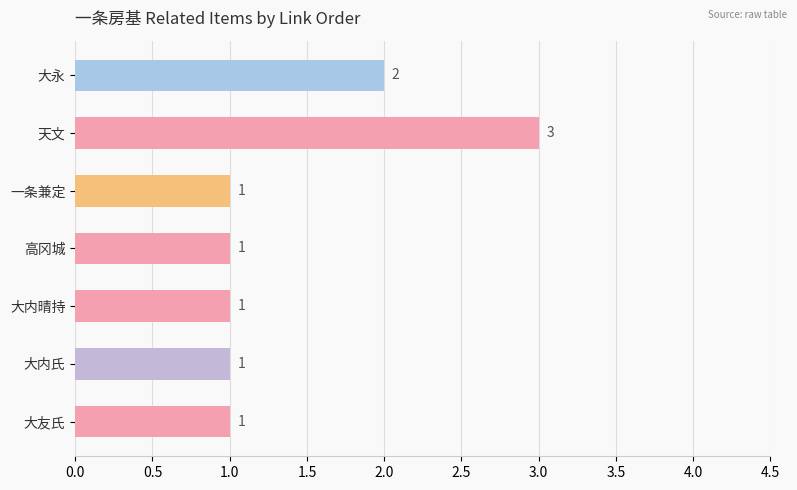

Approximately how many times larger is the value at 天文 compared to 大友氏?

3.0